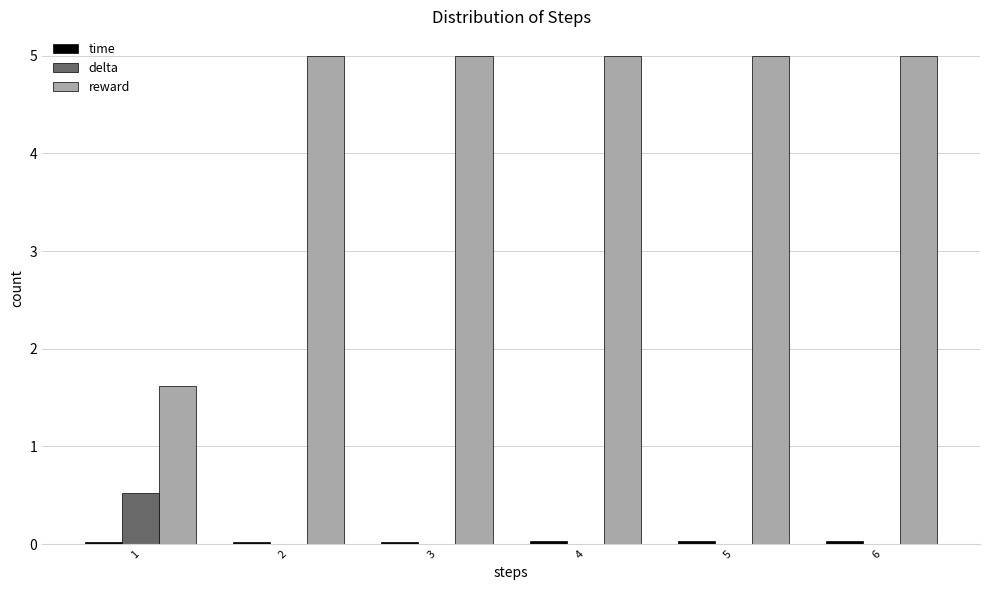

The value of delta at 6 is -0.3. True or false?

False